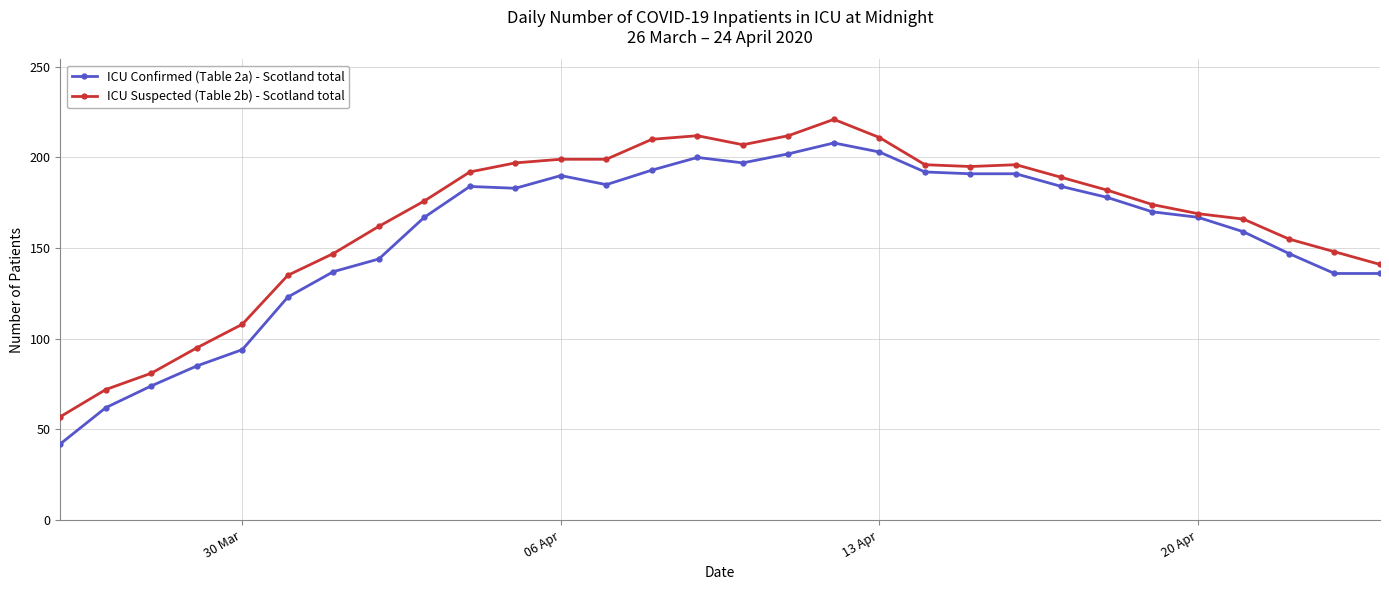

What are all the series names shown in the legend?

ICU Confirmed (Table 2a) - Scotland total, ICU Suspected (Table 2b) - Scotland total